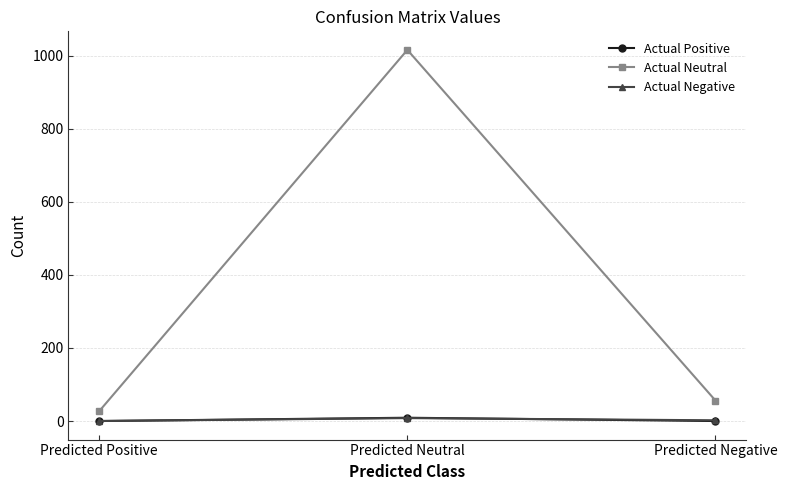

At how many categories does at least one series exceed 522?

1